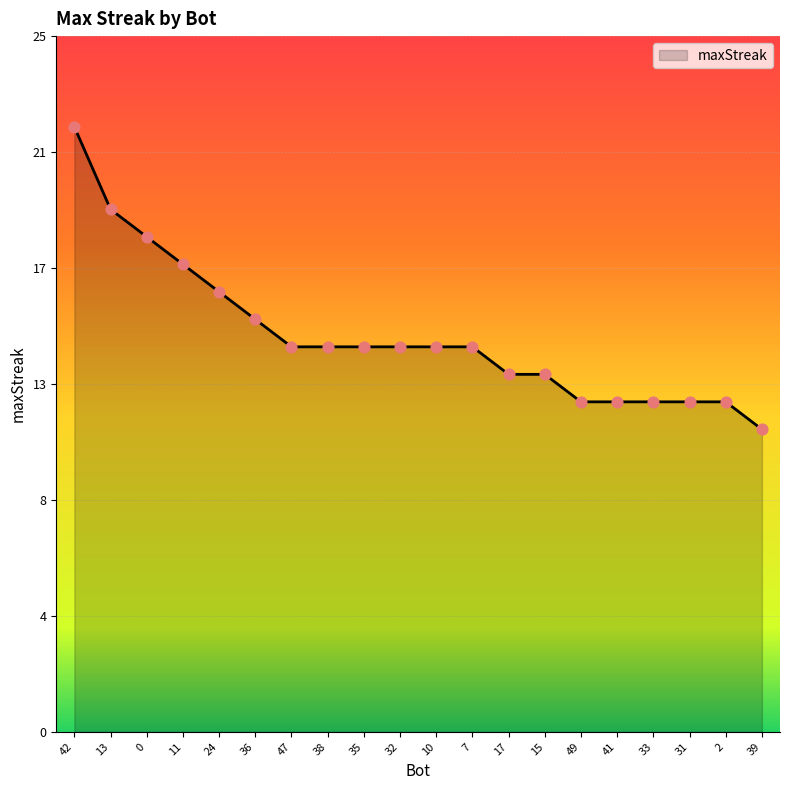

What is the change in value from 15 to 49?

-1